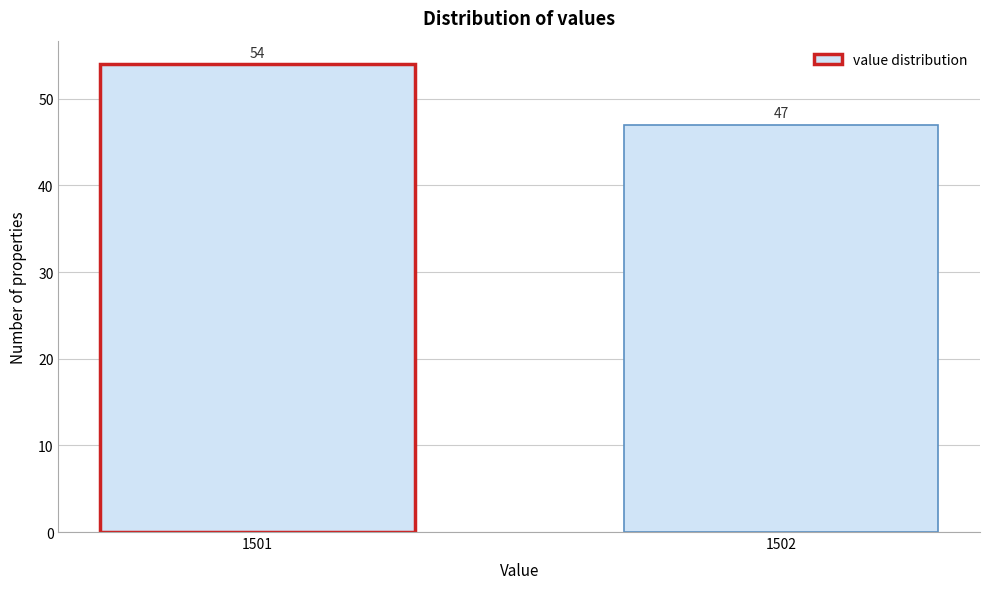

Reading right to left, transcribe all the data shown in this chart.

1502=47	1501=54